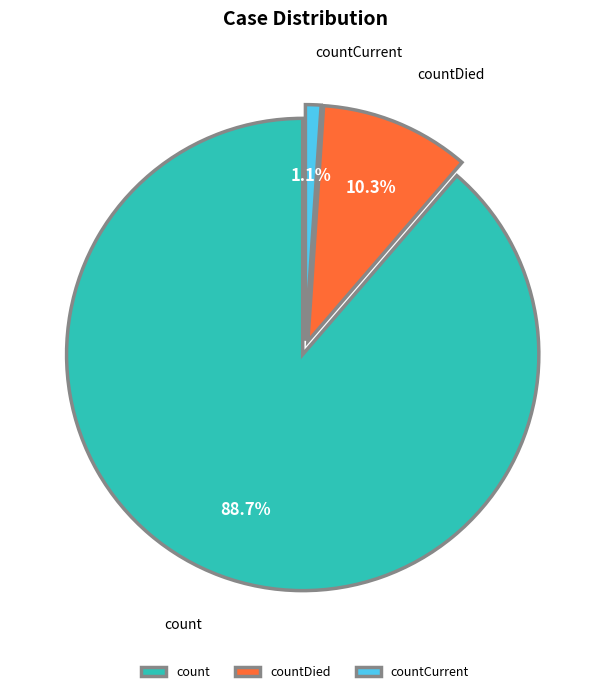

Combined, what portion of the pie is count and countDied?

98.9%